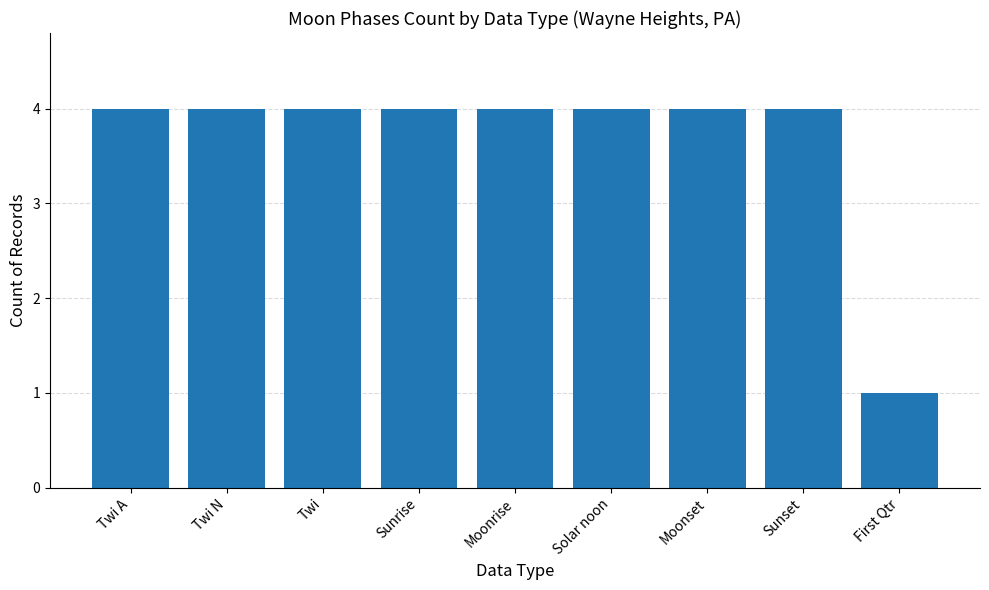

True or false: the data shows 5 at Sunset.

False